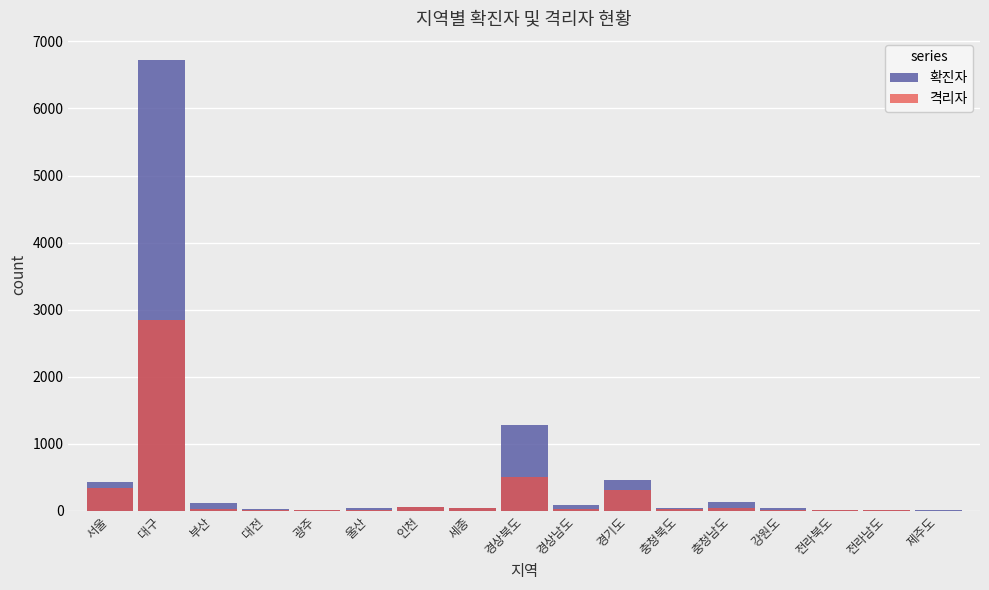

What is the average value of the 확진자 series?

561